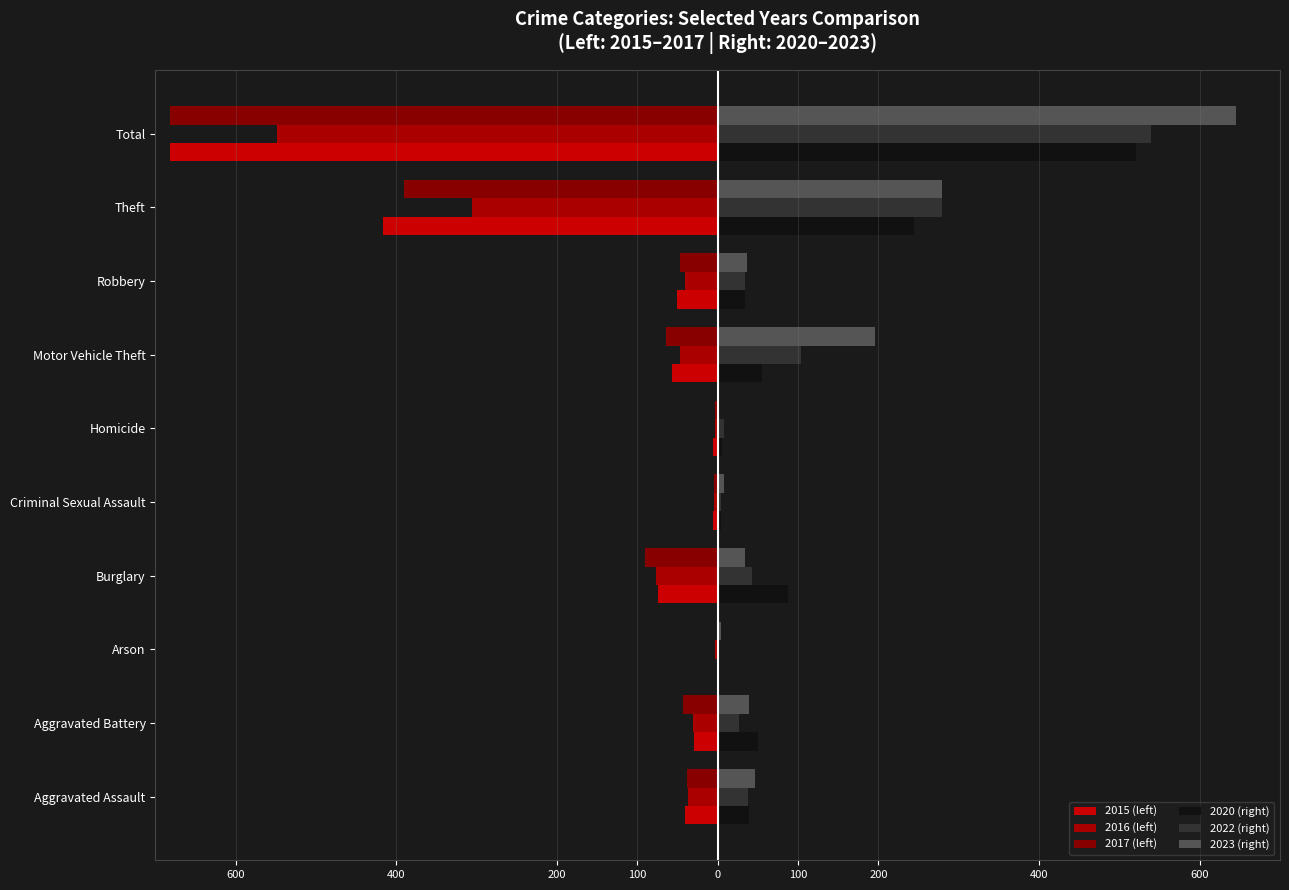

Count the number of categories in the chart.

10